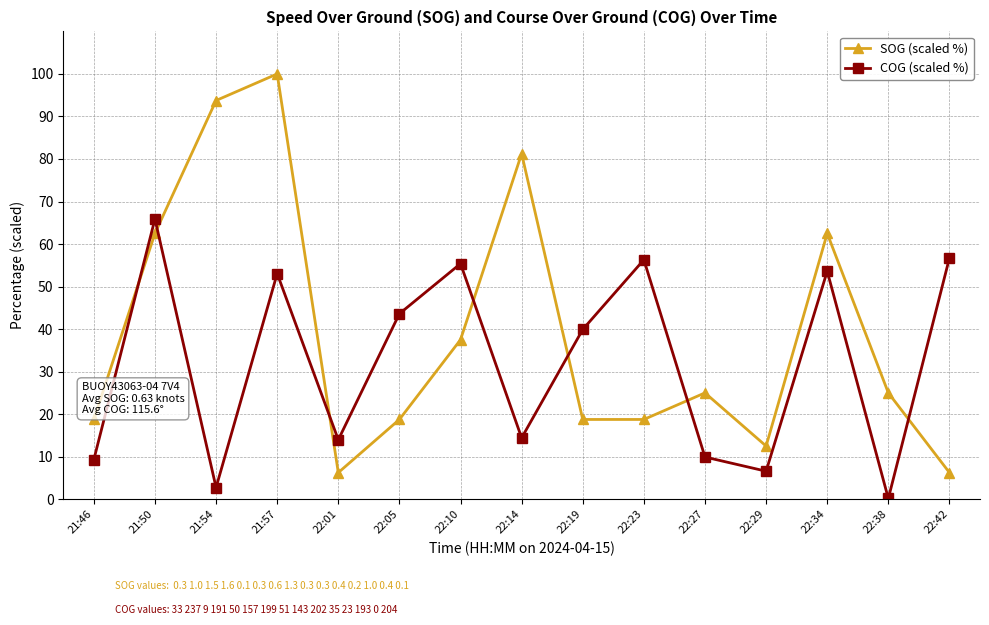

What is the difference between the highest and lowest values at 22:38?

24.8